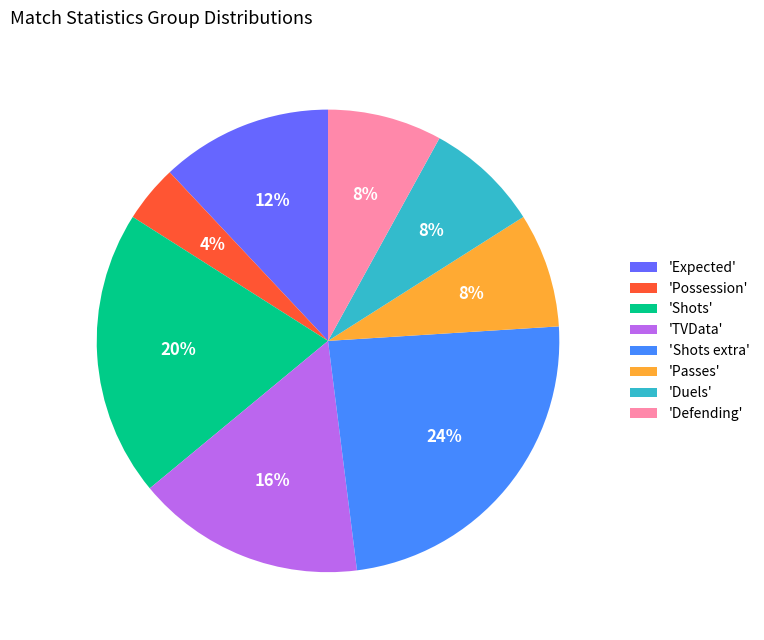

Do 'TVData' and 'Possession' together represent more than half of the pie?

No